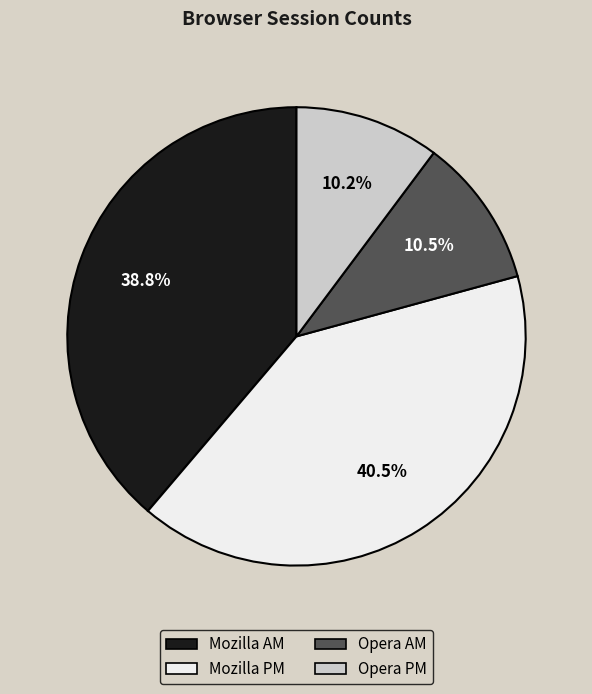

To the nearest percent, what percentage of the pie is Mozilla AM?

39%